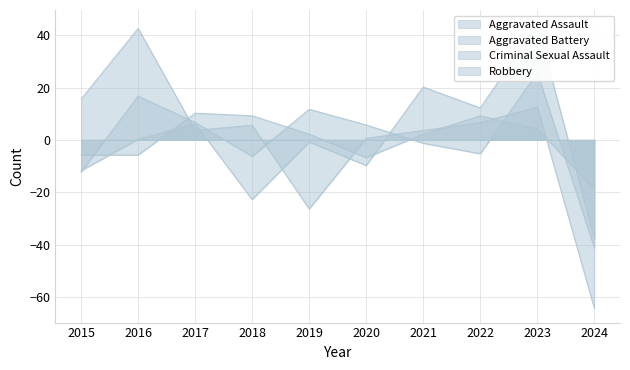

What value does the Criminal Sexual Assault series have at 2024?

-18.8